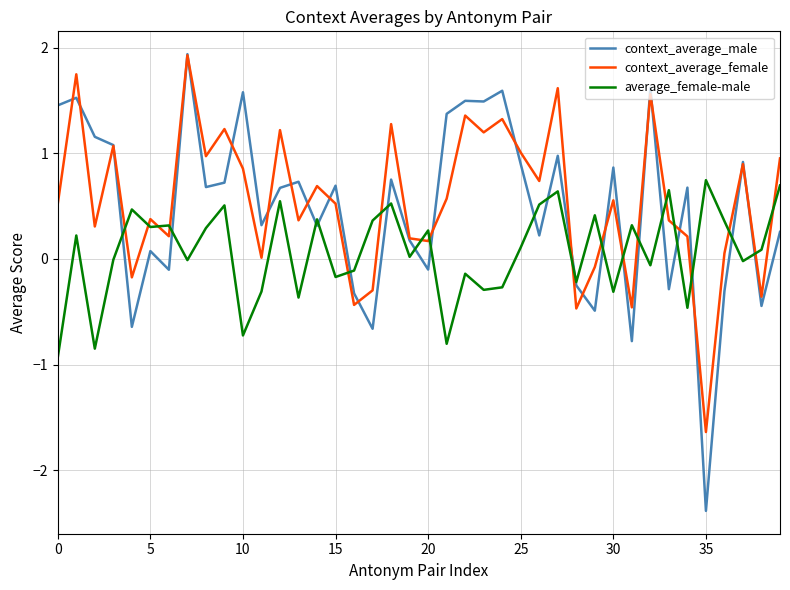

In context_average_male, how many points are higher than both neighbors (excluding endpoints)?

14